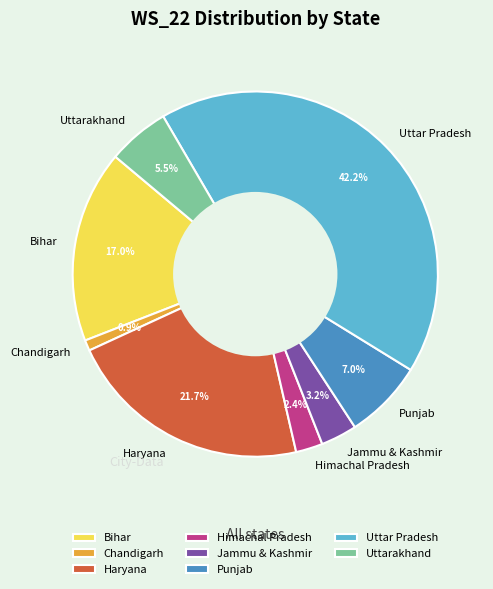

How many slices are in this pie chart?

8